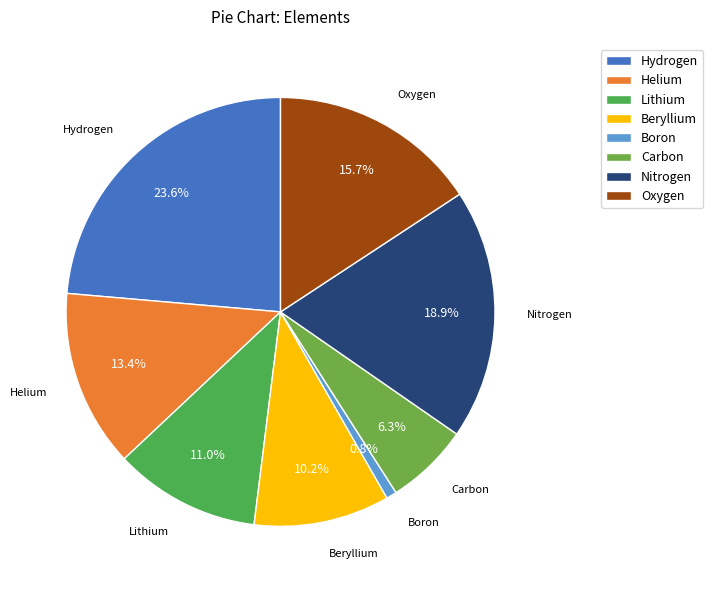

What percentage is the Beryllium slice, to the nearest percent?

10%